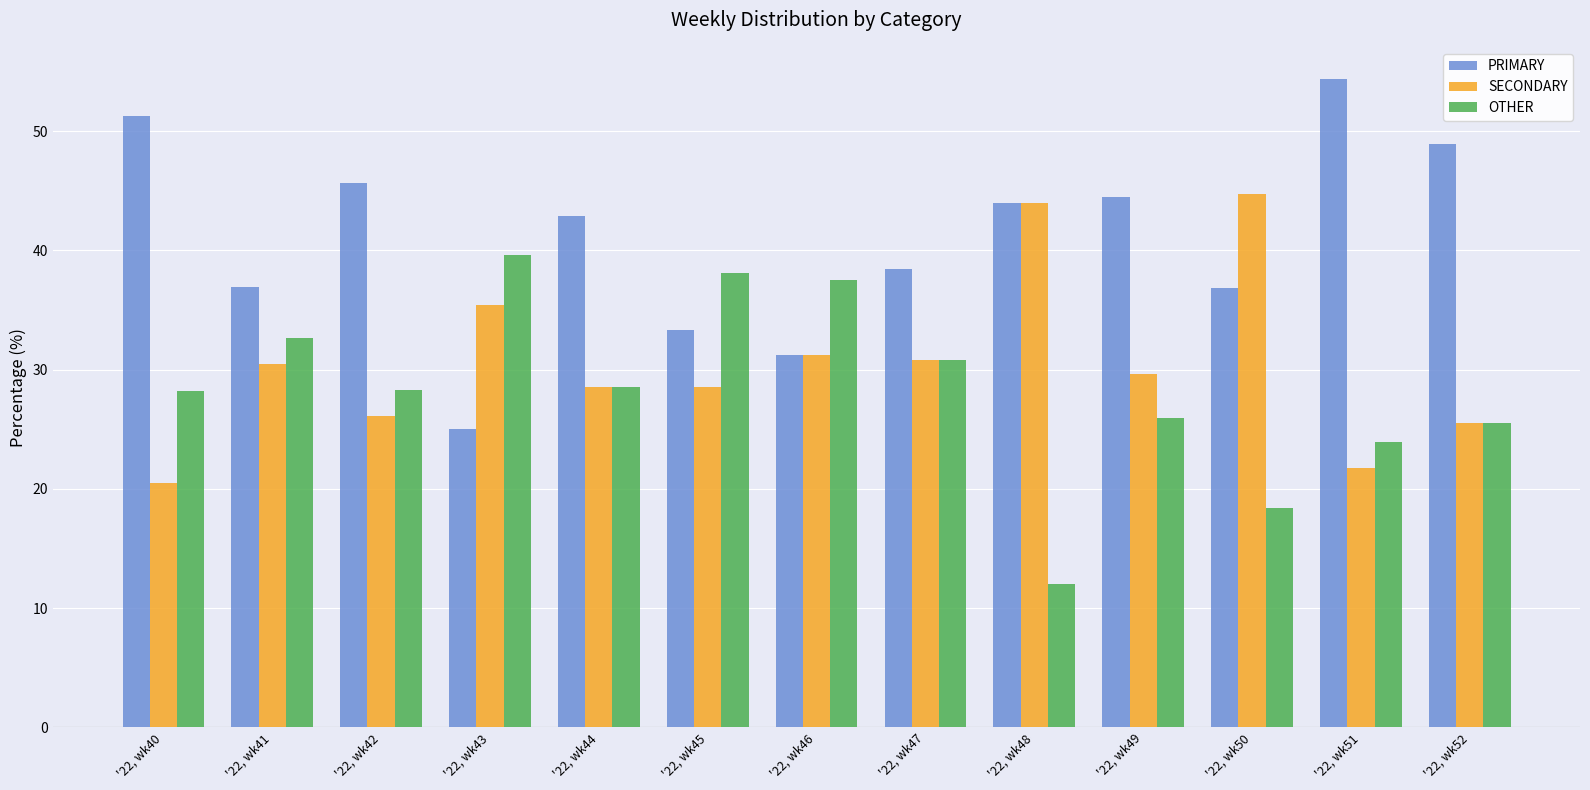

What are all the series names shown in the legend?

PRIMARY, SECONDARY, OTHER